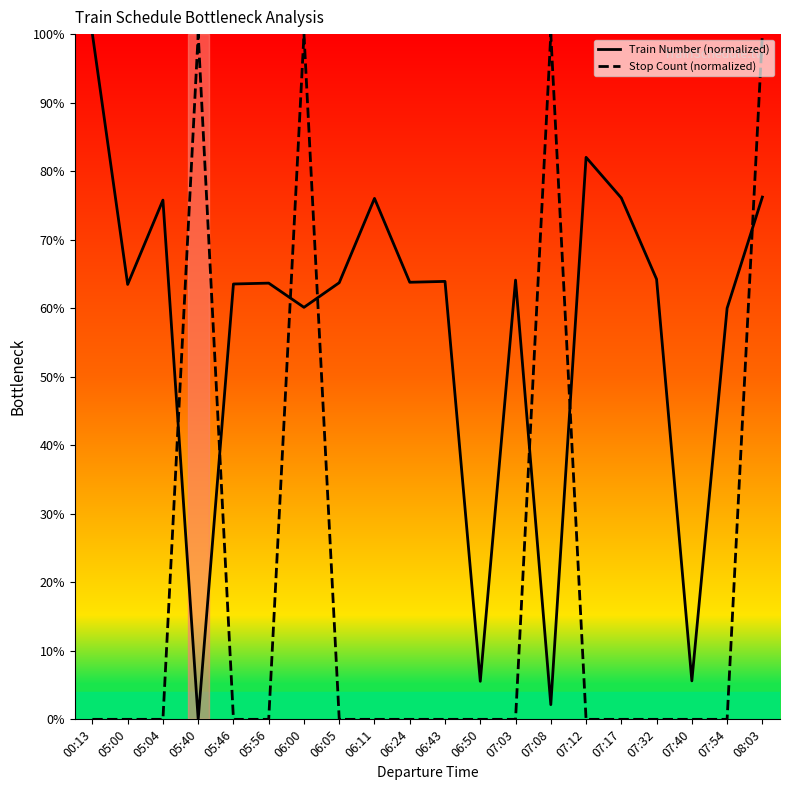

List the series in order of their overall mean, highest first.

Train Number (normalized), Stop Count (normalized)